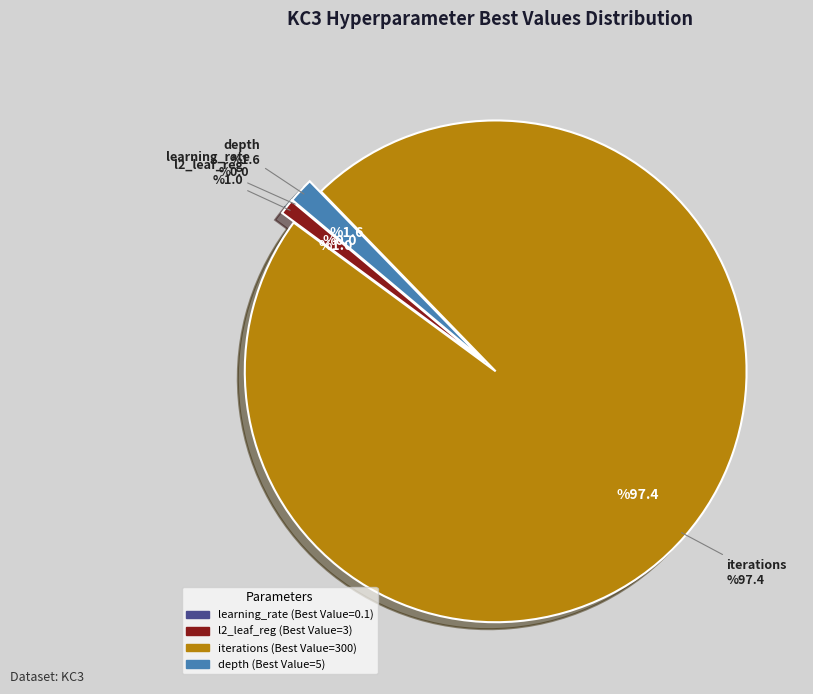

What is the largest slice in the pie chart?

iterations